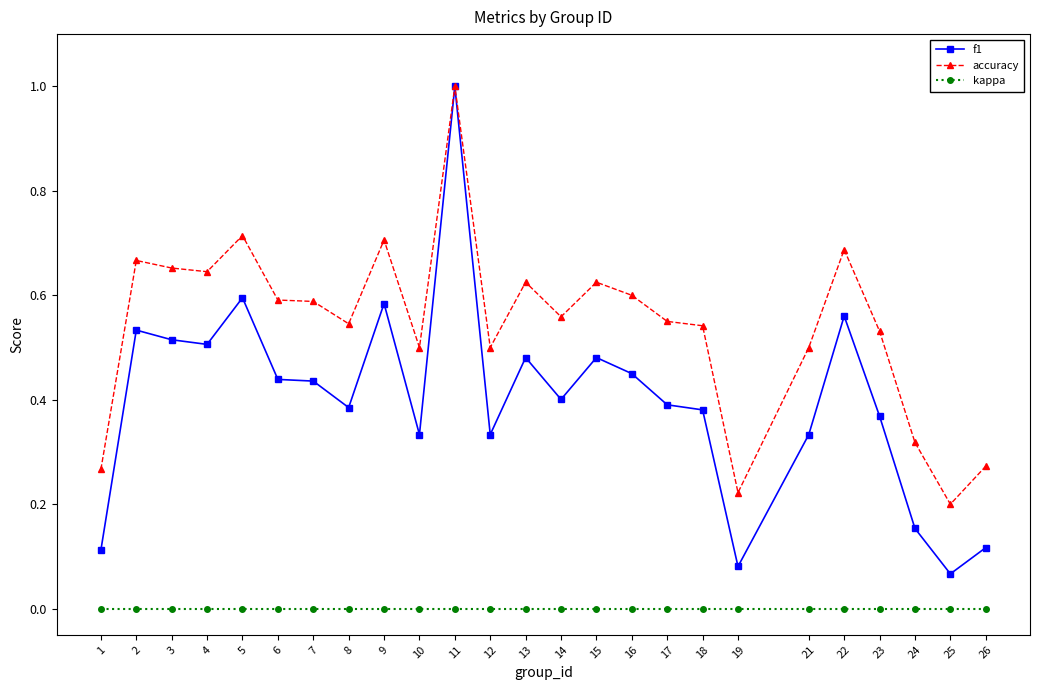

How many categories are shown in the chart?

25